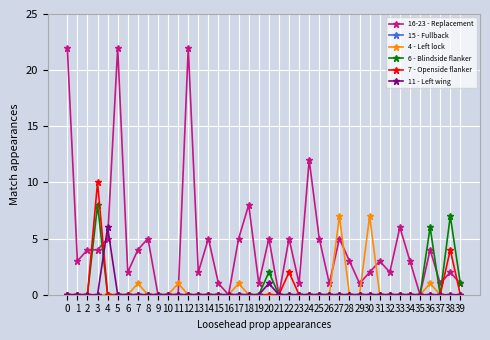

The 16-23 - Replacement series shows 38 at 5. True or false?

False